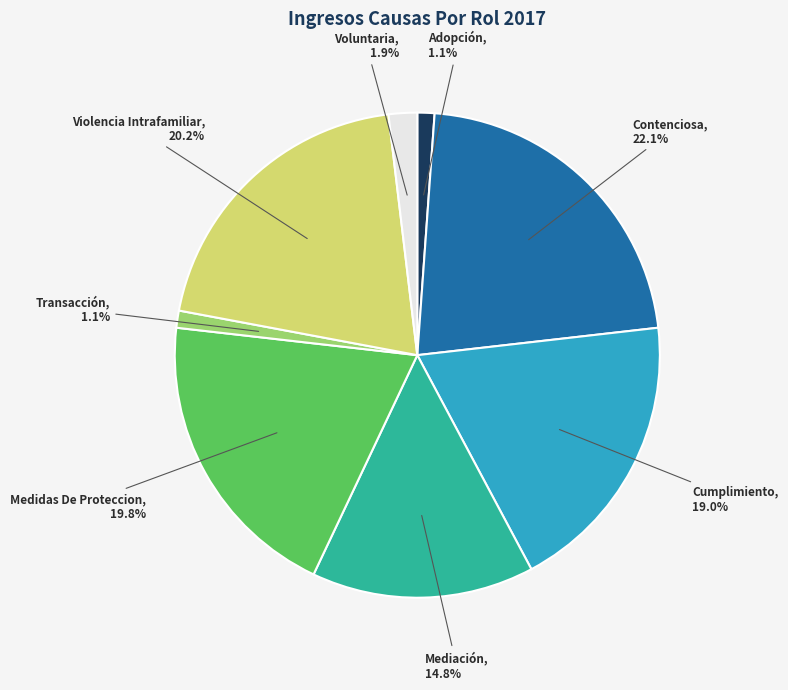

Does Voluntaria account for over 50% of the chart?

No